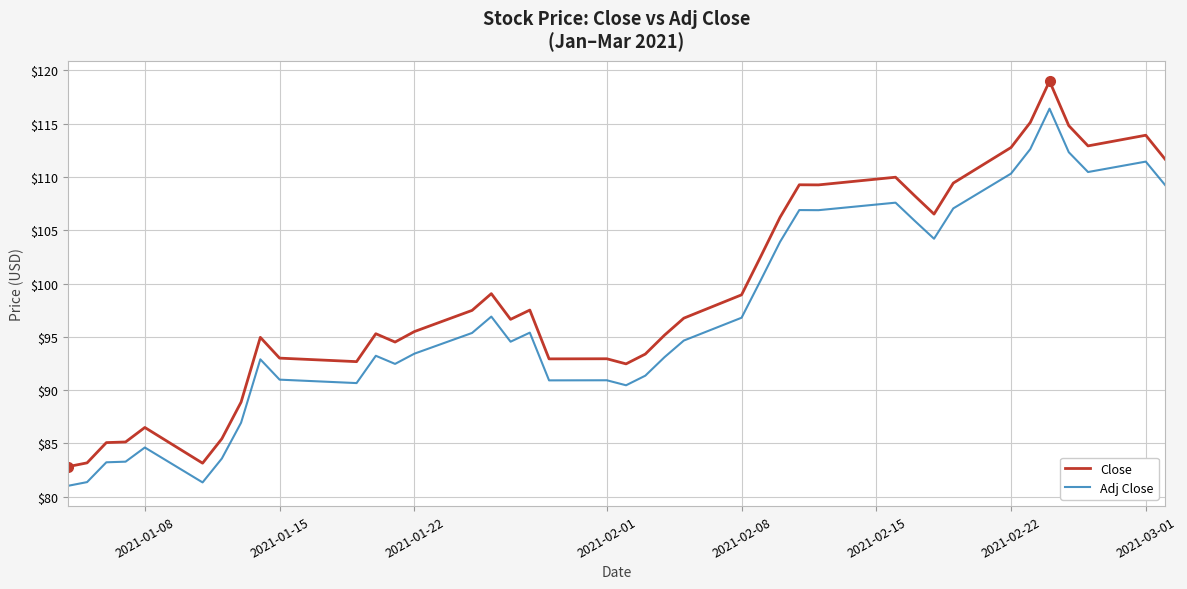

List the series in order of their overall mean, lowest first.

Adj Close, Close